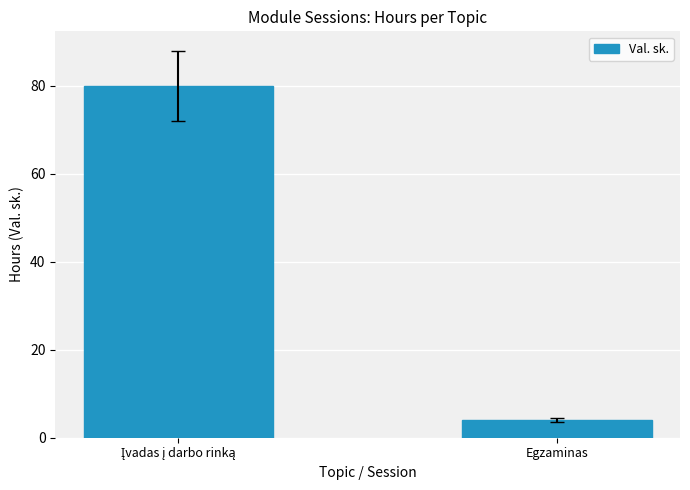

Reading left to right, transcribe all the data shown in this chart.

80	4